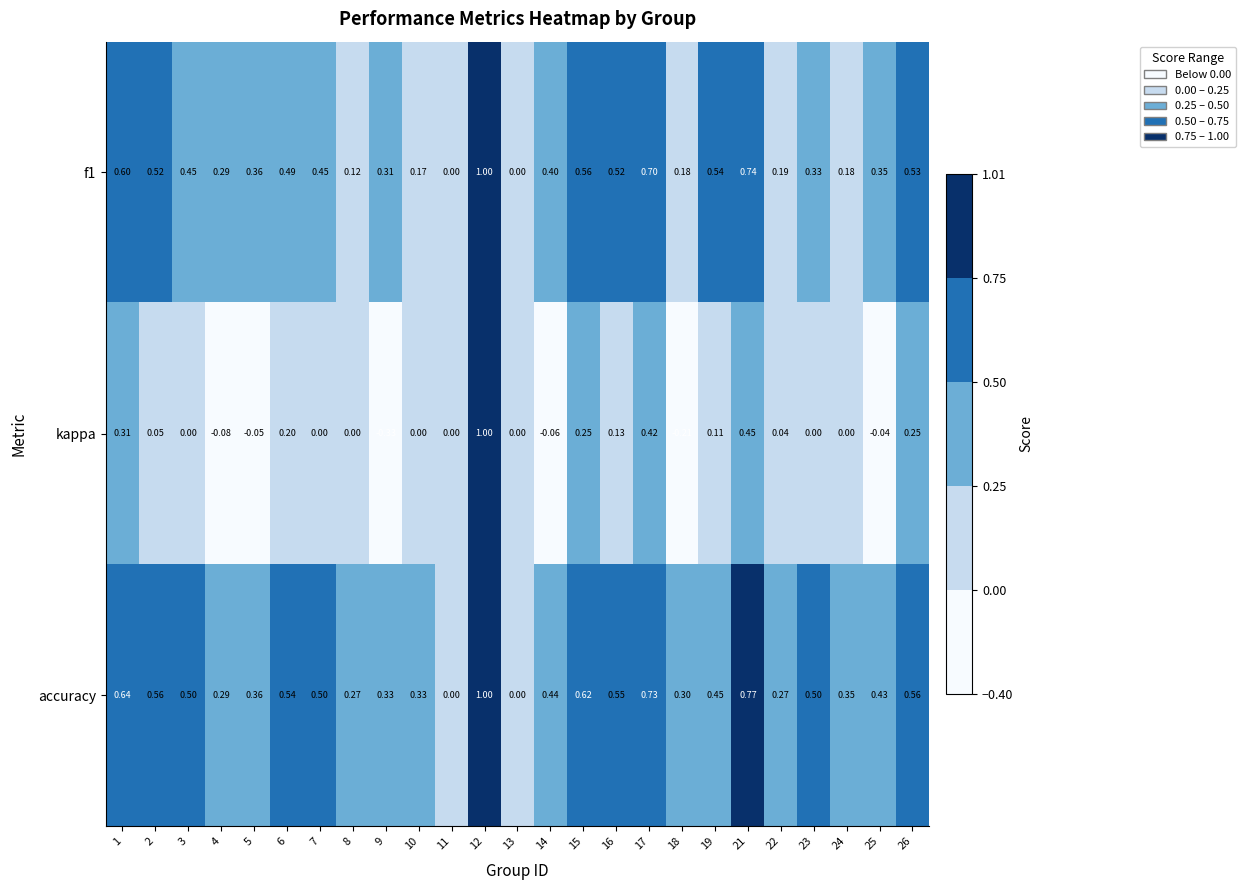

Which series has the largest total across all categories?

accuracy